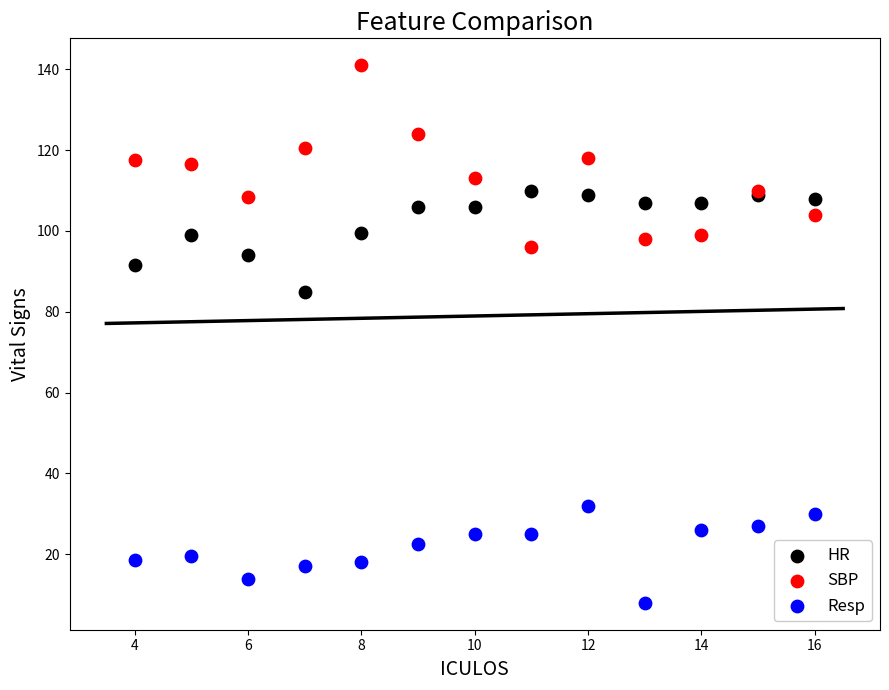

Across all series, what Y value is closest to 74?

85.0